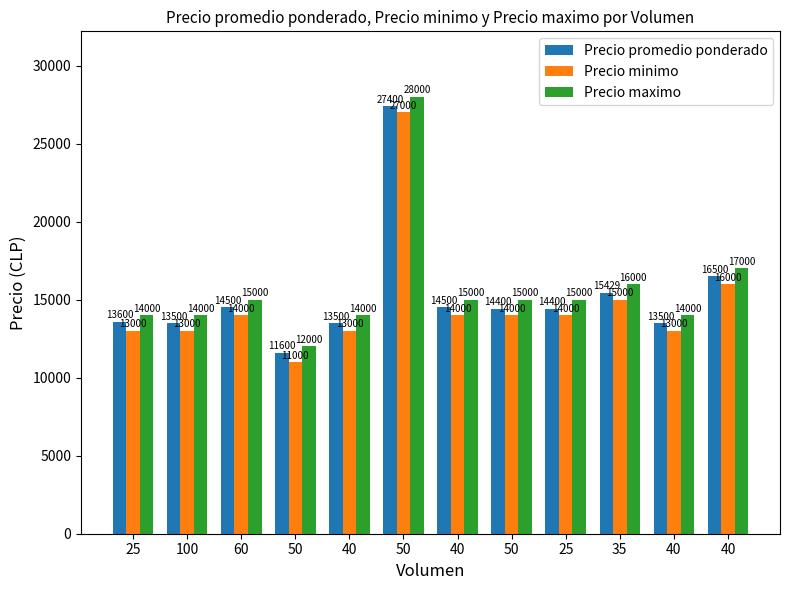

Between 50 and 50, which series saw the biggest shift?

Precio promedio ponderado